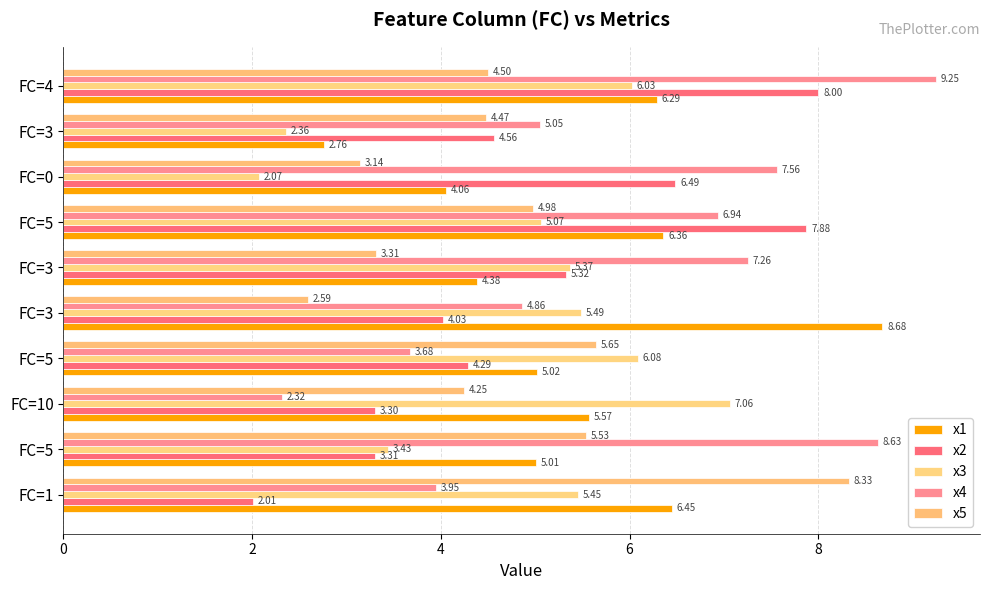

How many data points in x3 are above 5?

7